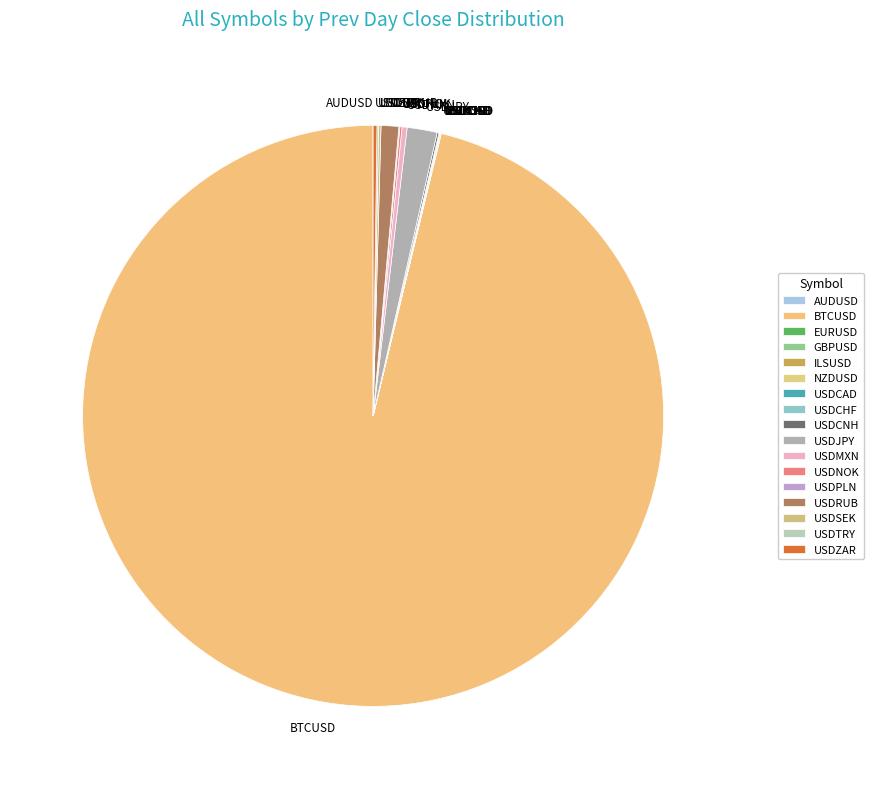

What is the largest slice in the pie chart?

BTCUSD